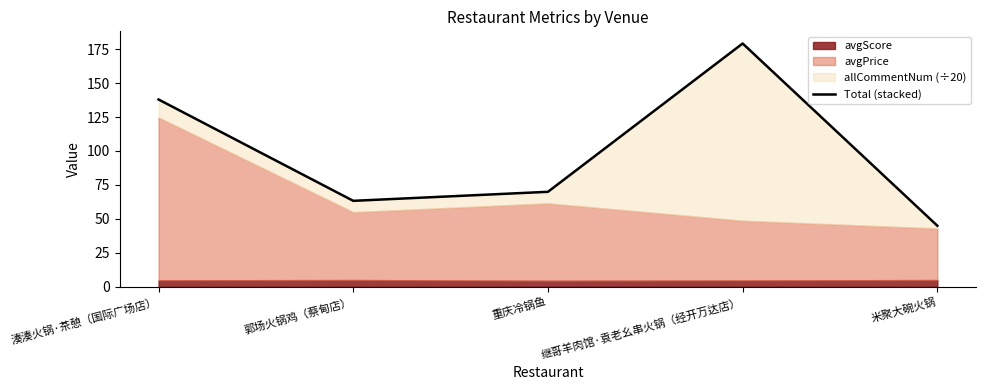

Reading left to right, transcribe all the data shown in this chart.

137.9	63.2	69.9	179.2	44.9